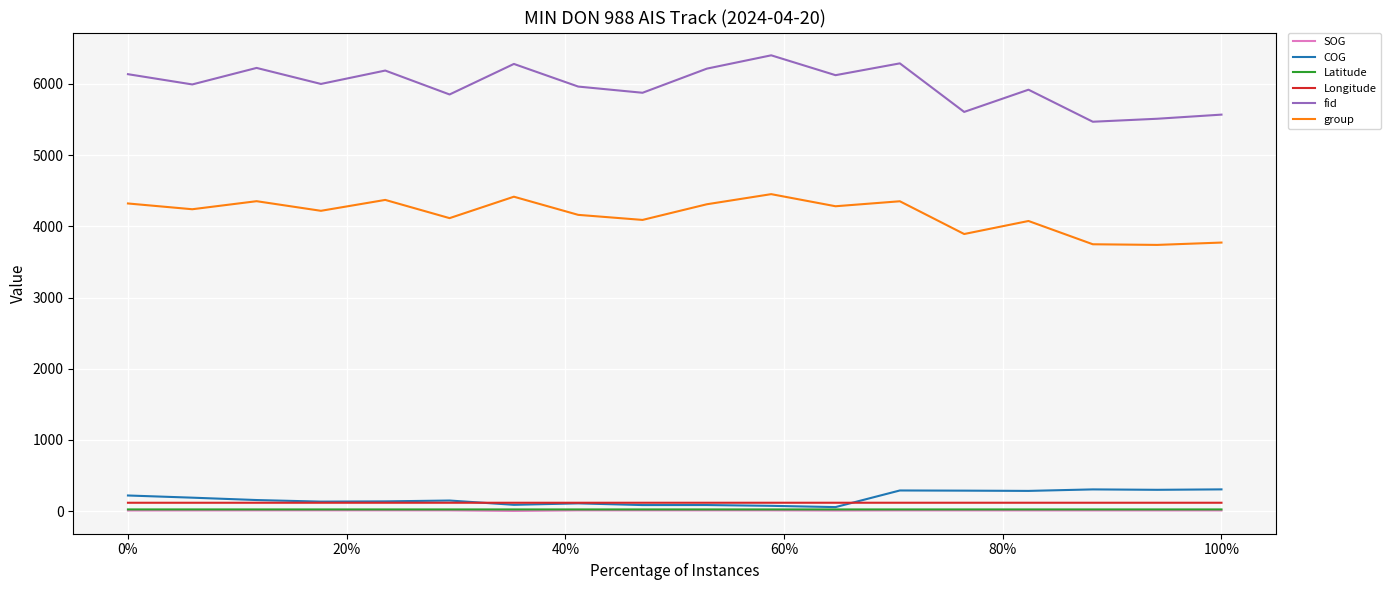

What is the lowest value of the group series?

3739.0